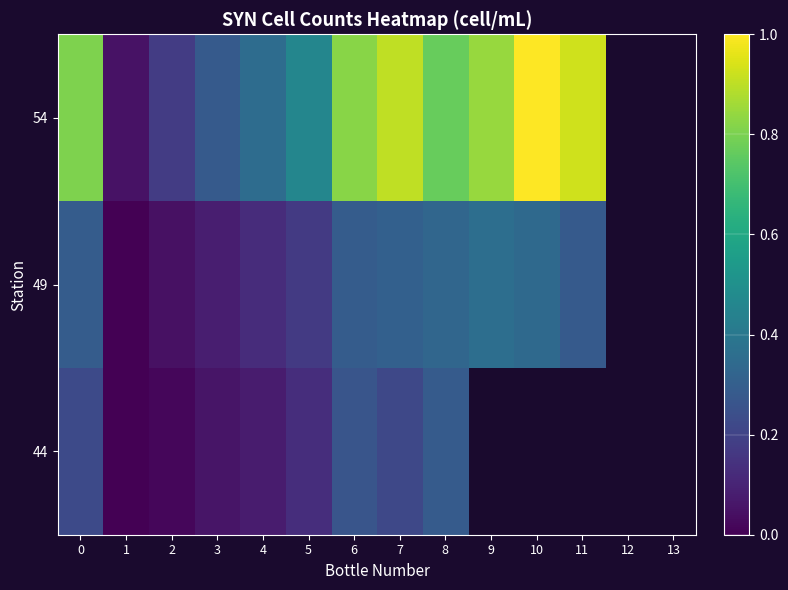

What is the difference between the maximum and minimum values in the 44 series?

0.3